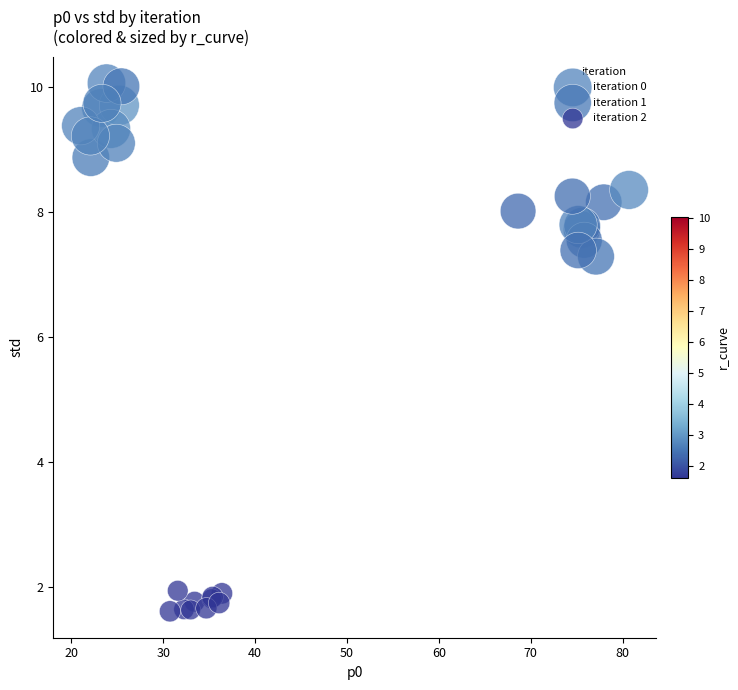

What are all the series names shown in the legend?

iteration 0, iteration 1, iteration 2